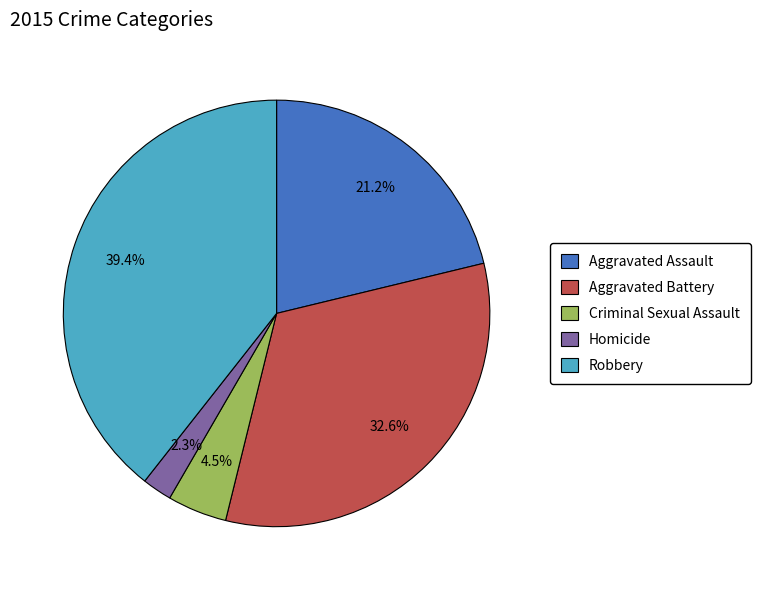

Between Aggravated Assault and Robbery, which is larger?

Robbery